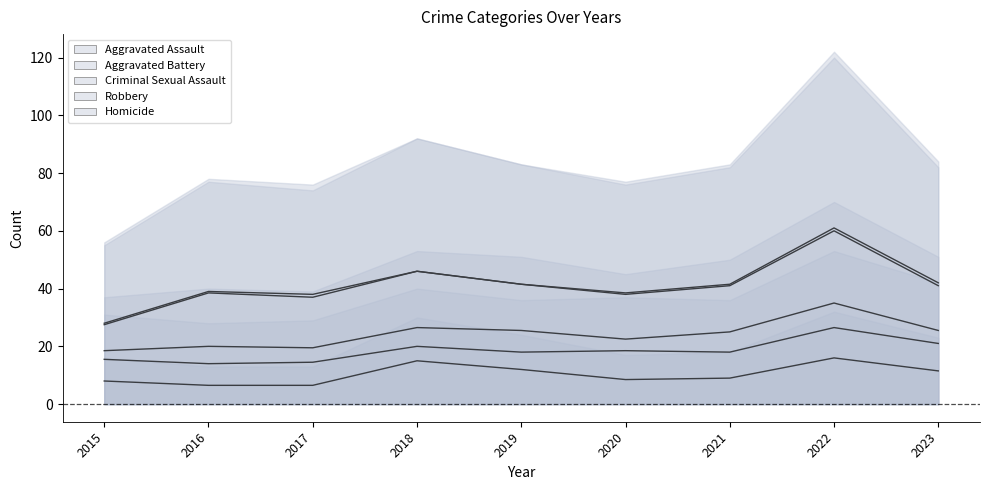

True or false: Aggravated Battery has more than 0 interior local peaks.

True